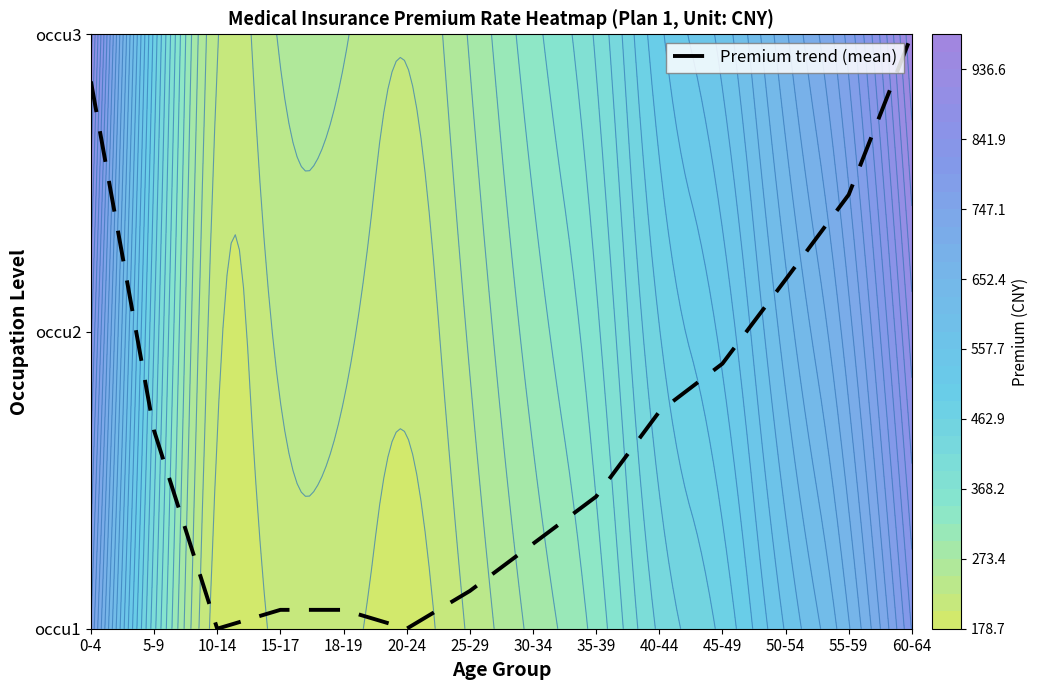

Reading left to right, what are all the values shown in this chart?

0-4=1.8	5-9=0.7	10-14=0.0	15-17=0.1	18-19=0.1	20-24=0.0	25-29=0.1	30-34=0.3	35-39=0.4	40-44=0.7	45-49=0.9	50-54=1.2	55-59=1.5	60-64=2.0